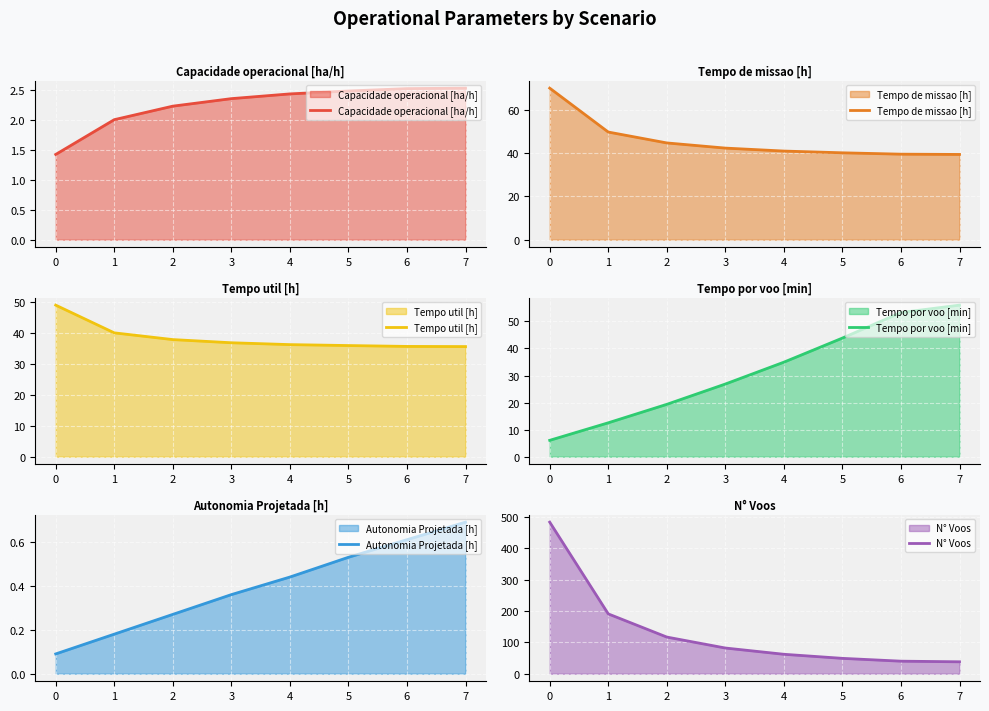

At which label is Tempo util [h] closest to 42?

1